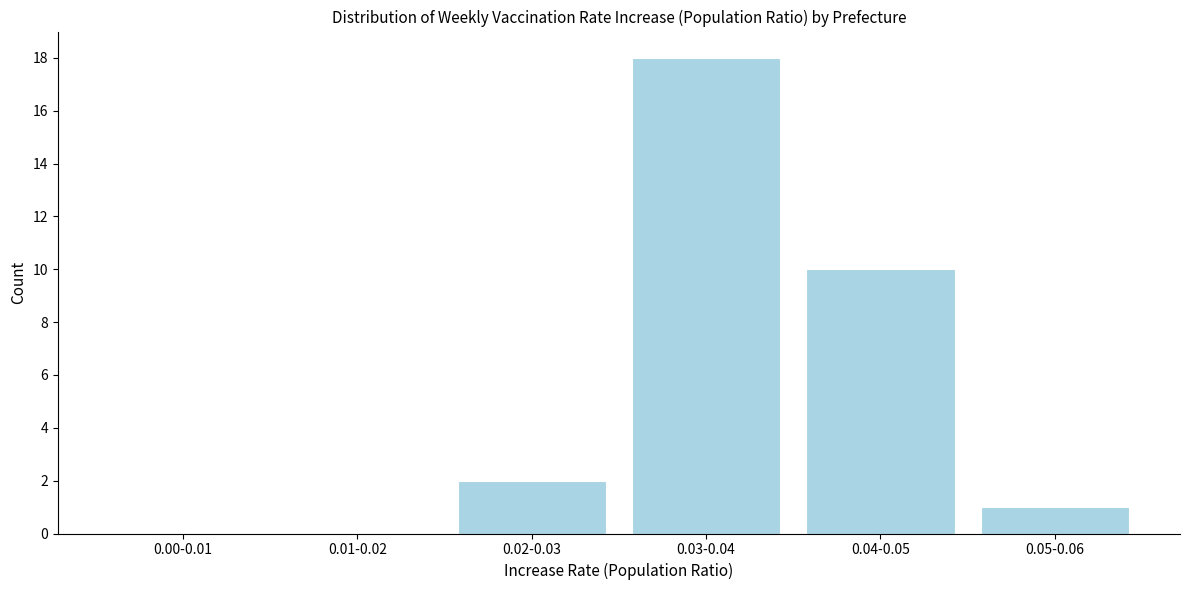

Reading right to left, what are all the values shown in this chart?

0.05-0.06=1	0.04-0.05=10	0.03-0.04=18	0.02-0.03=2	0.01-0.02=0	0.00-0.01=0